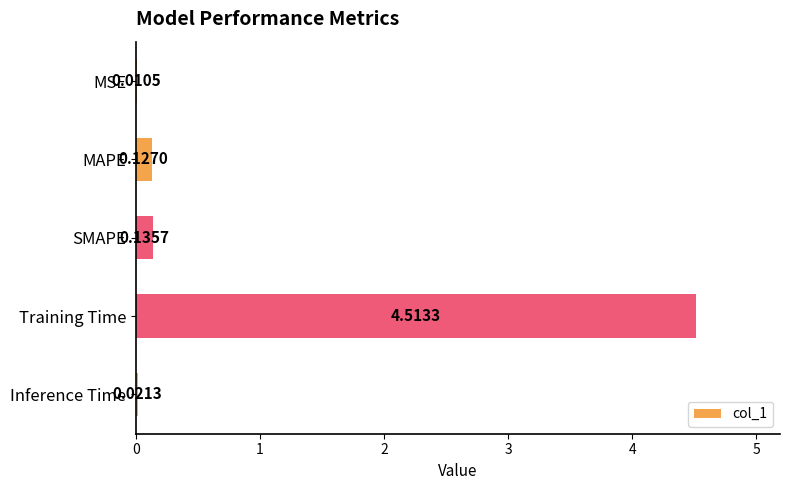

What is the change in value from SMAPE to Training Time?

+4.4